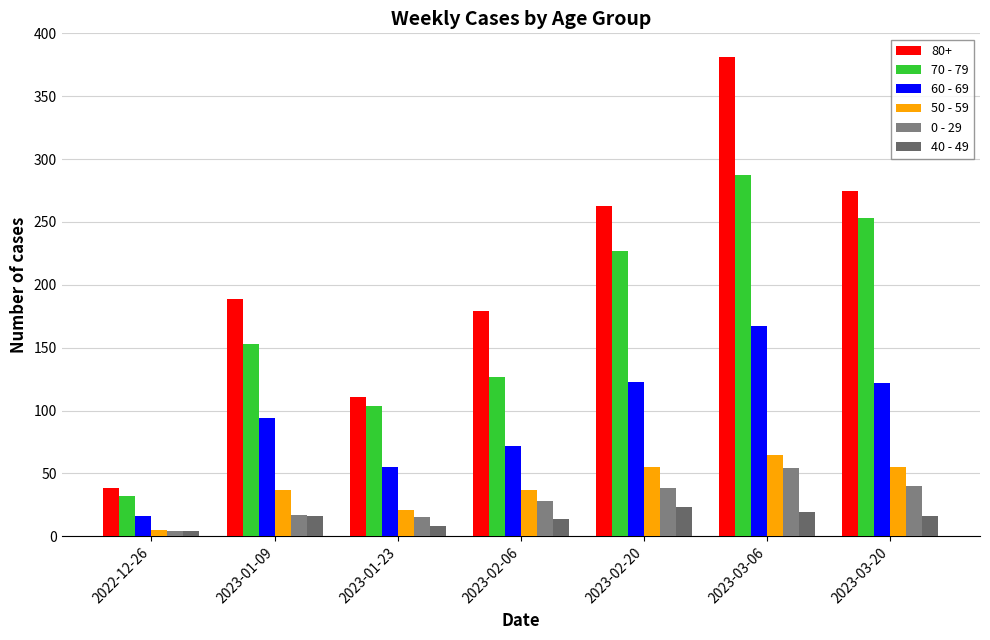

What is the average value of the 50 - 59 series?

39